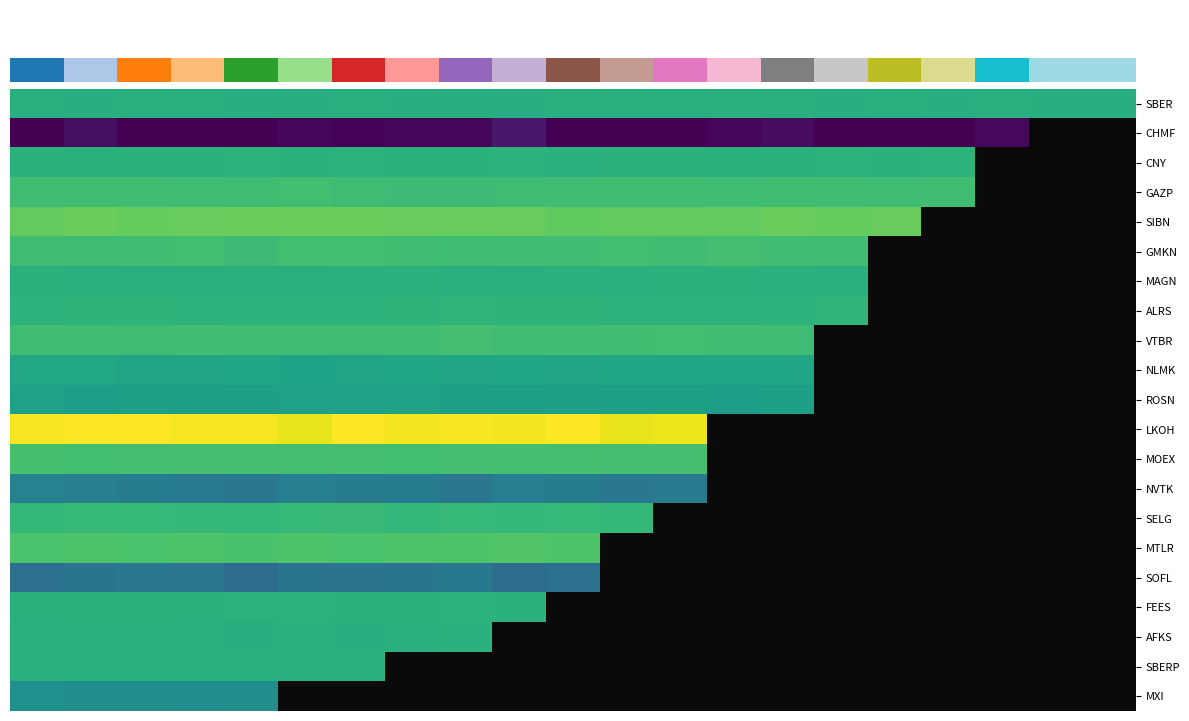

What is the maximum value shown in the chart?

13.3